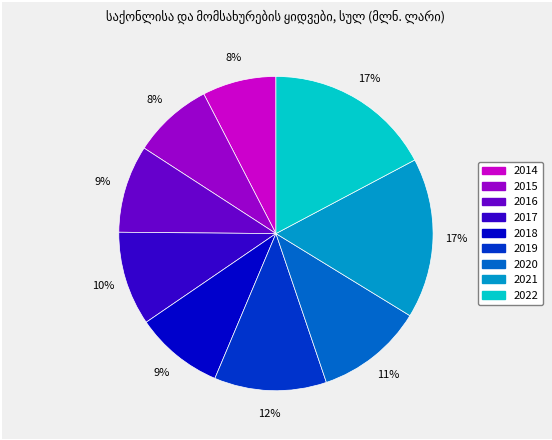

Is there a majority slice in this chart?

No